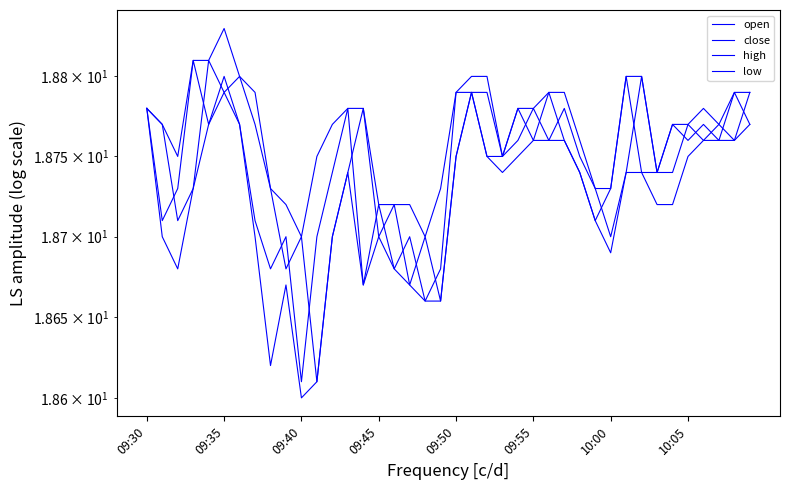

Reading left to right, list all the values displayed in this chart.

open: 18.8	18.8	18.7	18.7	18.8	18.8	18.8	18.8	18.7	18.7	18.7	18.6	18.7	18.7	18.8	18.7	18.7	18.7	18.7	18.7	18.8	18.8	18.8	18.8	18.8	18.8	18.8	18.8	18.8	18.7	18.7	18.7	18.8	18.7	18.7	18.8	18.8	18.8	18.8	18.8
close: 18.8	18.7	18.7	18.8	18.8	18.8	18.8	18.7	18.7	18.7	18.6	18.7	18.7	18.8	18.7	18.7	18.7	18.7	18.7	18.7	18.8	18.8	18.8	18.8	18.8	18.8	18.8	18.8	18.7	18.7	18.7	18.8	18.7	18.7	18.8	18.8	18.8	18.8	18.8	18.8
high: 18.8	18.8	18.8	18.8	18.8	18.8	18.8	18.8	18.7	18.7	18.7	18.8	18.8	18.8	18.8	18.7	18.7	18.7	18.7	18.7	18.8	18.8	18.8	18.8	18.8	18.8	18.8	18.8	18.8	18.7	18.7	18.8	18.8	18.7	18.8	18.8	18.8	18.8	18.8	18.8
low: 18.8	18.7	18.7	18.7	18.8	18.8	18.8	18.7	18.6	18.7	18.6	18.6	18.7	18.7	18.7	18.7	18.7	18.7	18.7	18.7	18.8	18.8	18.8	18.7	18.8	18.8	18.8	18.8	18.7	18.7	18.7	18.7	18.7	18.7	18.7	18.8	18.8	18.8	18.8	18.8